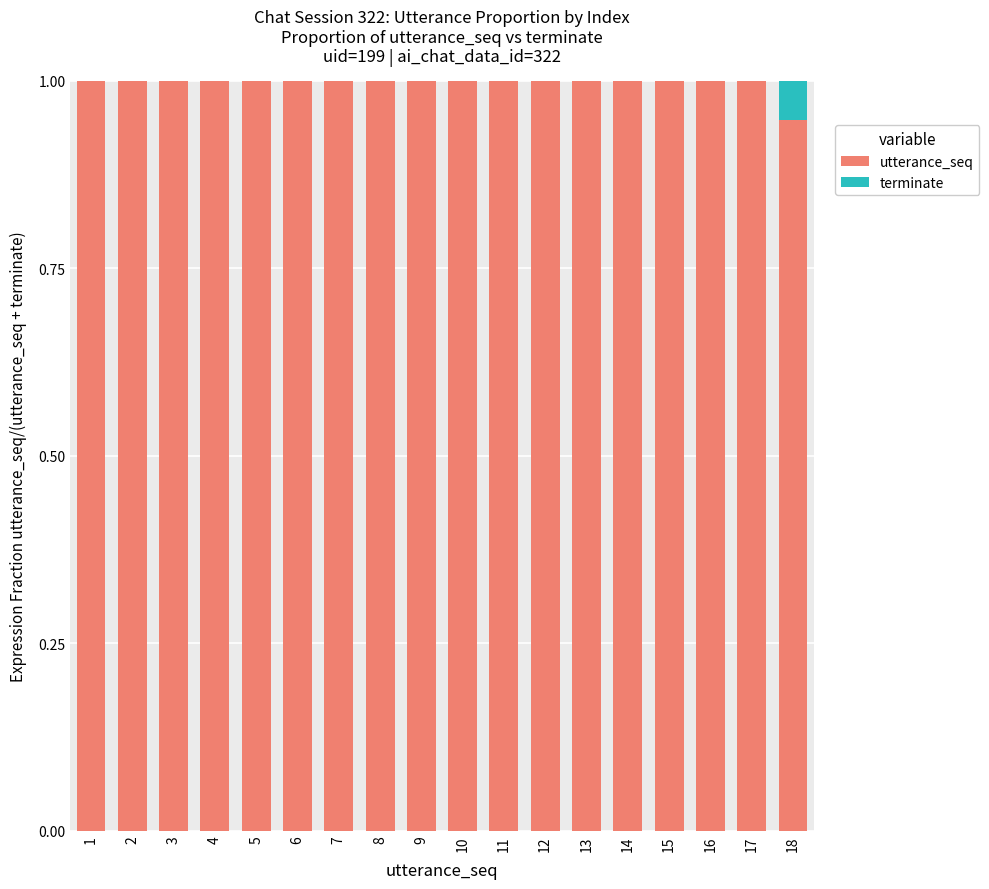

Is it true that utterance_seq equals 1.7 at 17?

False